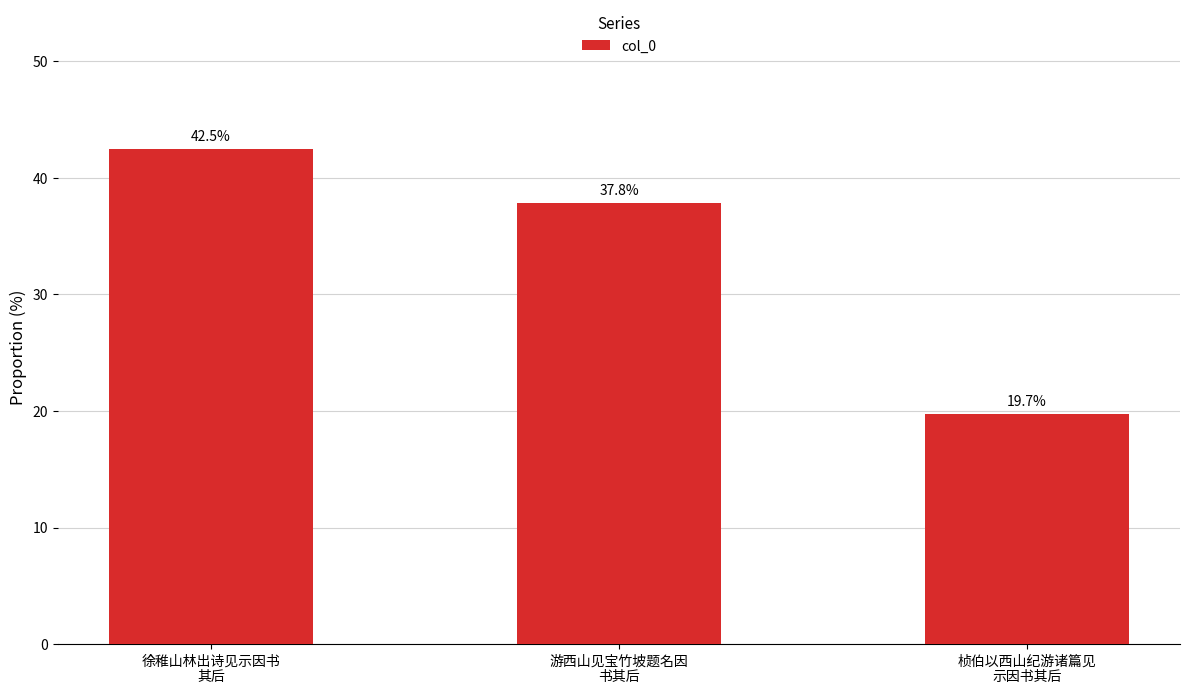

Is it true that the value at 徐稚山林出诗见示因书
其后 is 42.5?

True